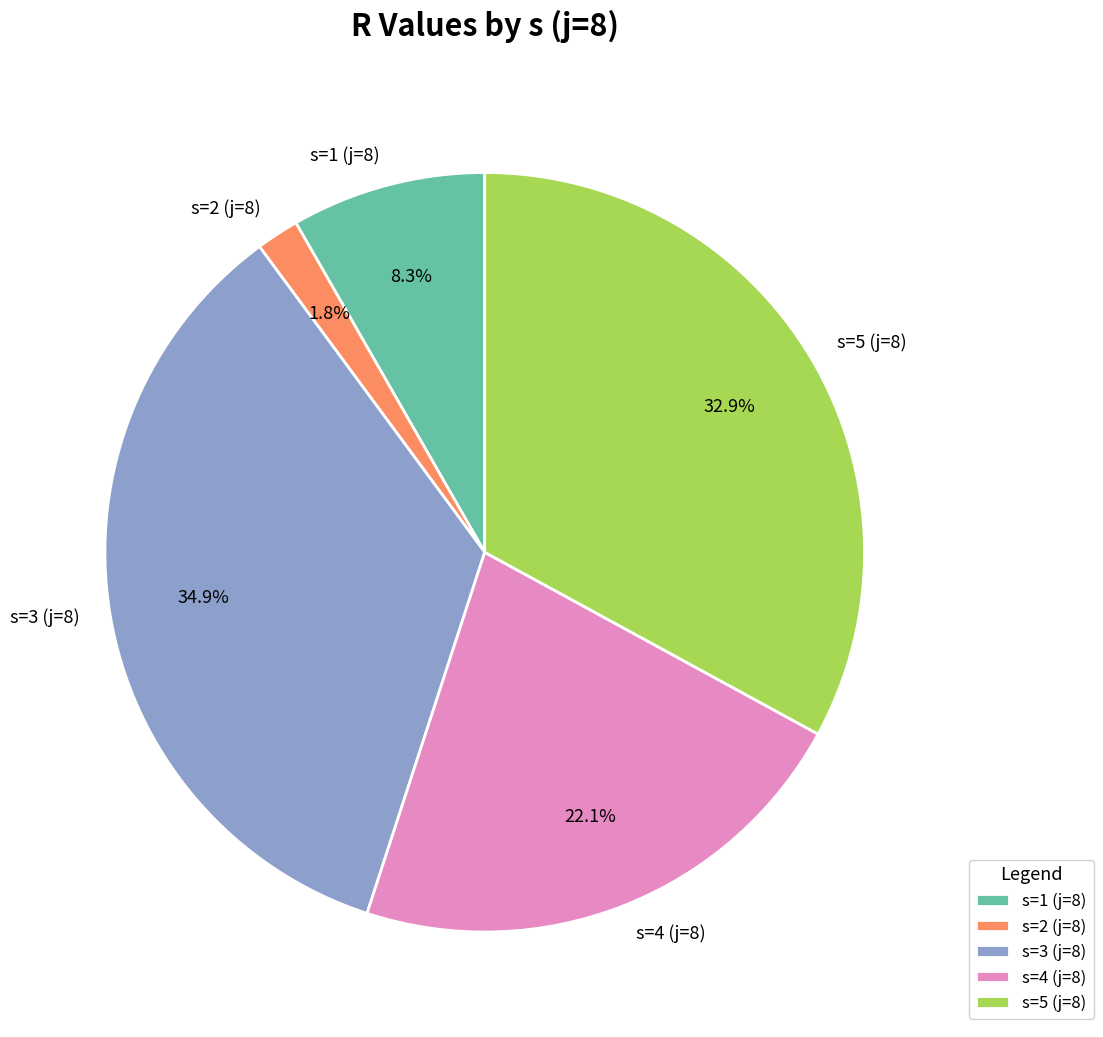

What is the ratio of the value at s=3 (j=8) to the value at s=4 (j=8)?

1.6